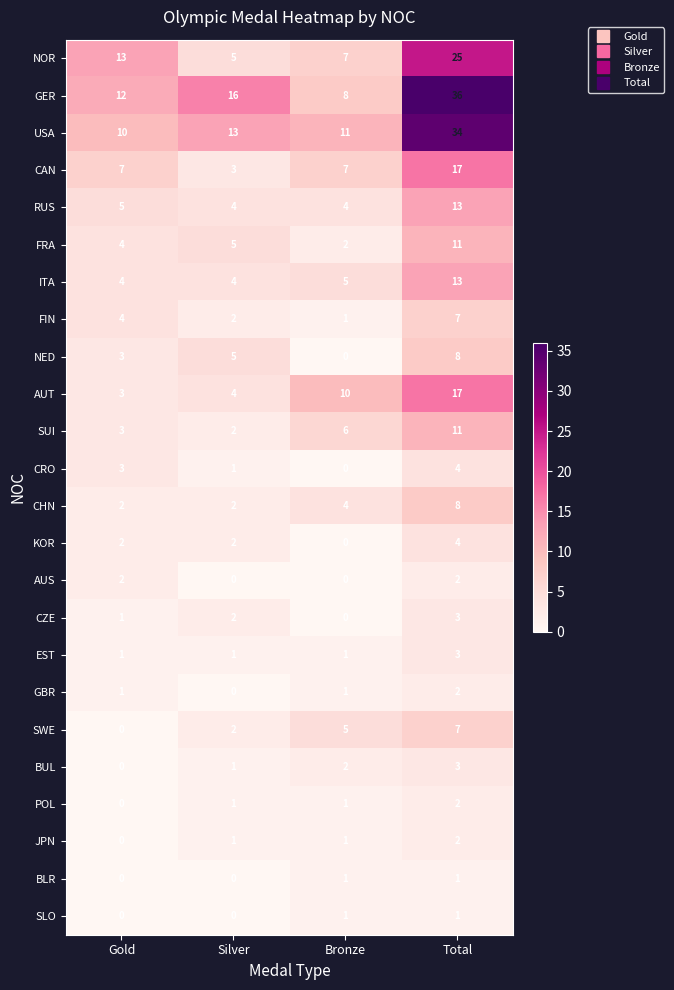

How many series are shown in this chart?

24